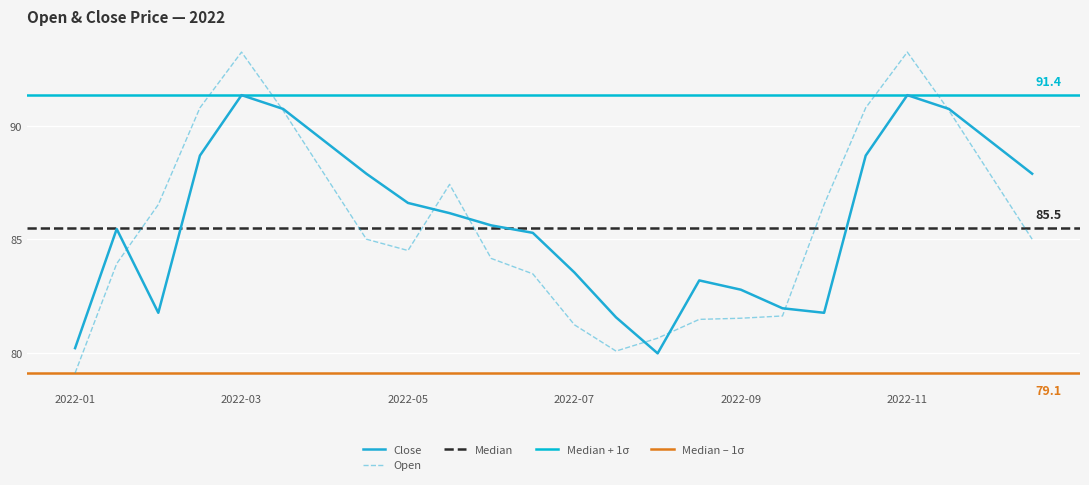

In Open, how many points are higher than both neighbors (excluding endpoints)?

3